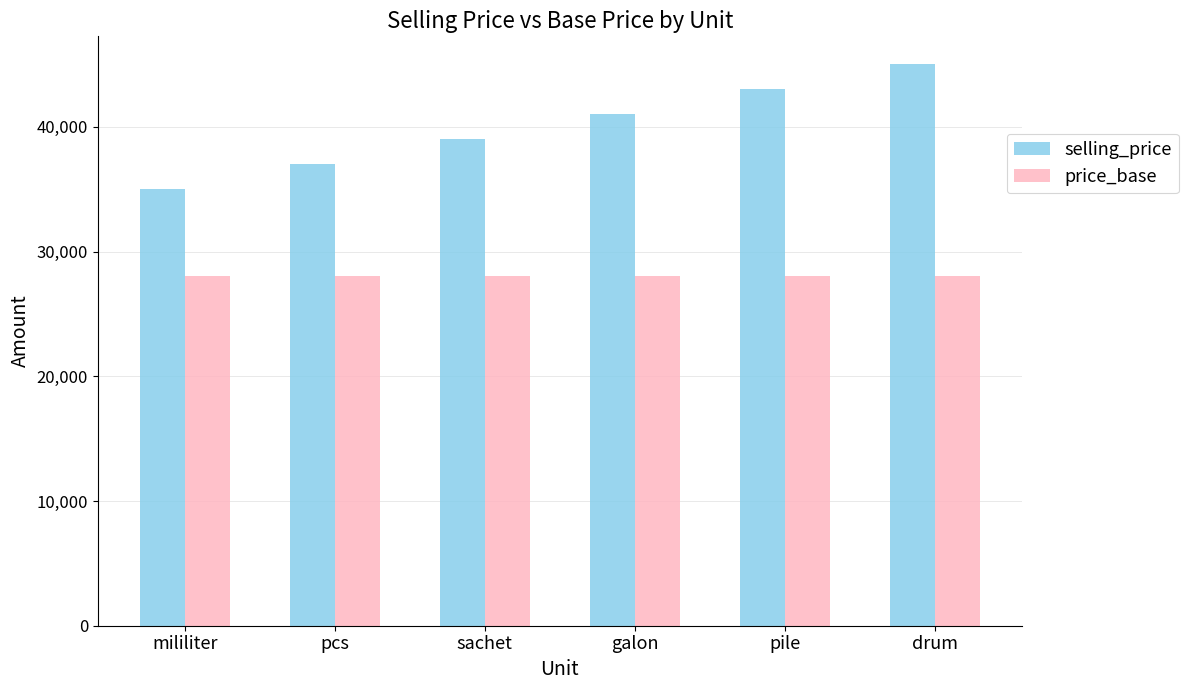

What is the label of the 3rd bar from the right?

galon